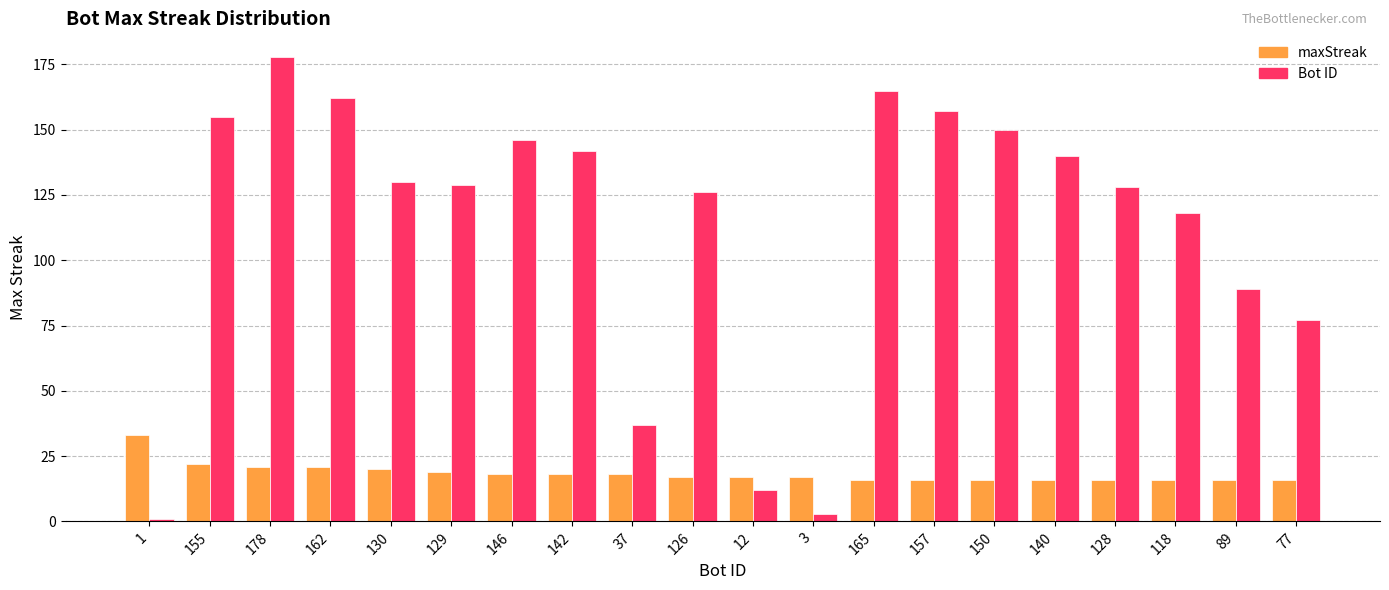

What is the sum of the Bot ID values at 150 and 178?

328